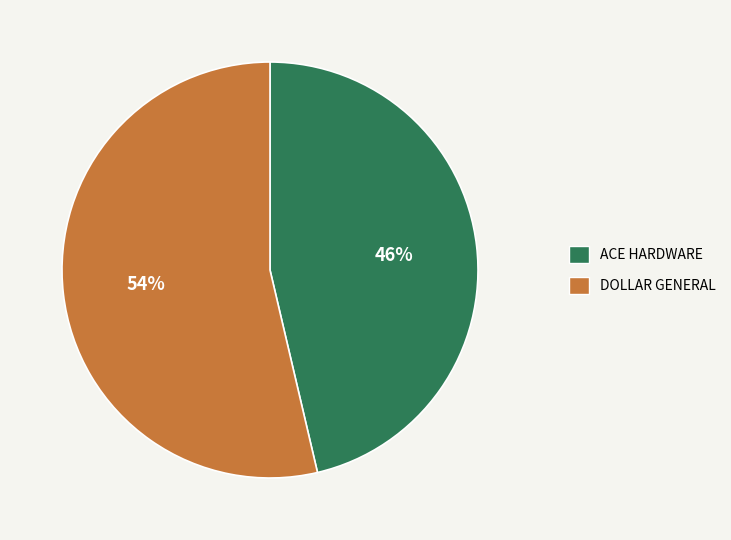

Does any single category account for the majority?

Yes